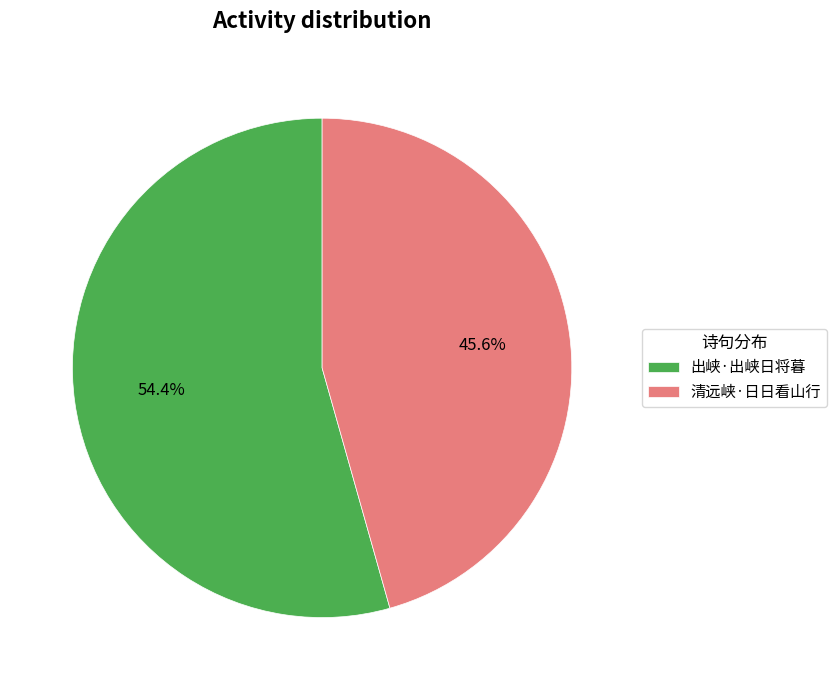

How many segments does this pie chart have?

2